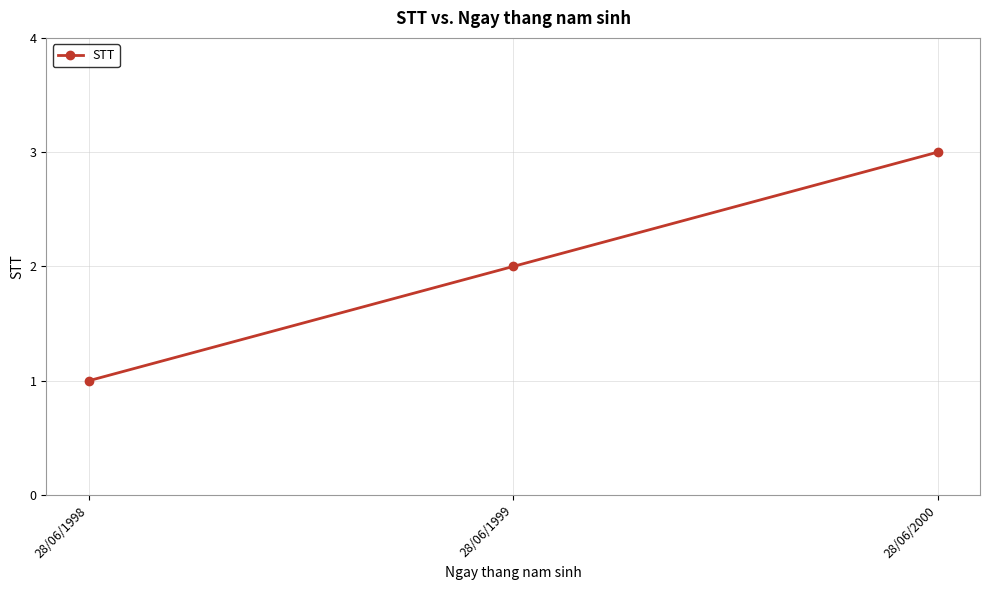

Rank the categories by value from lowest to highest.

28/06/1998, 28/06/1999, 28/06/2000